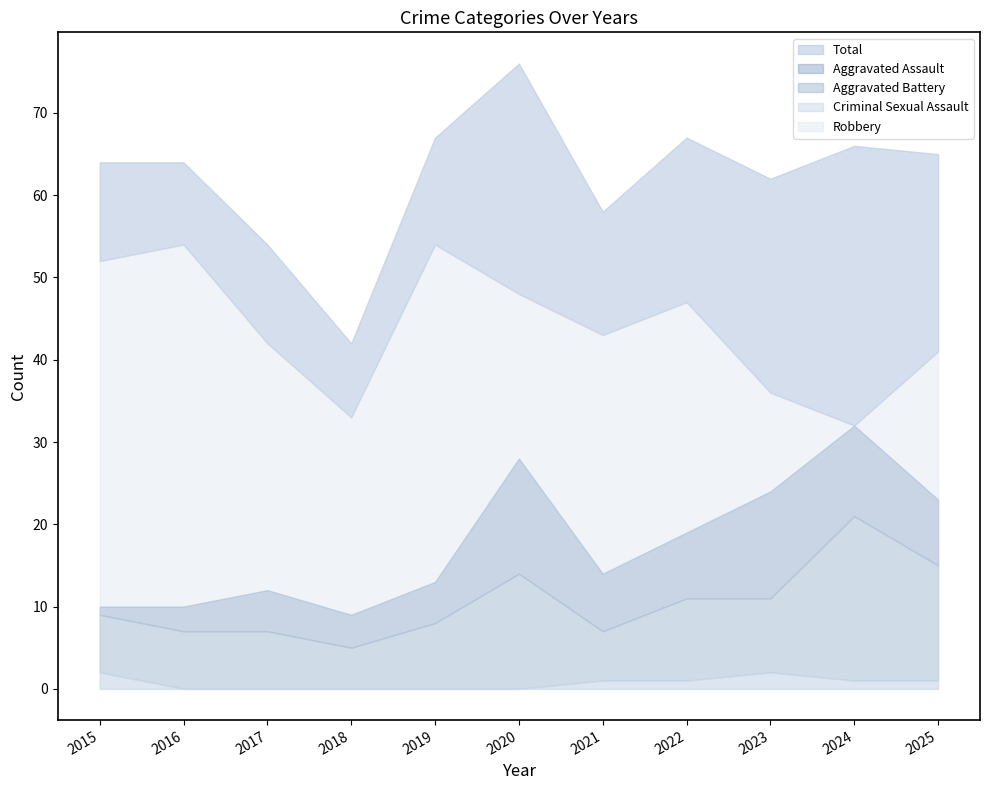

Is it true that Aggravated Assault equals 4 at 2022?

False